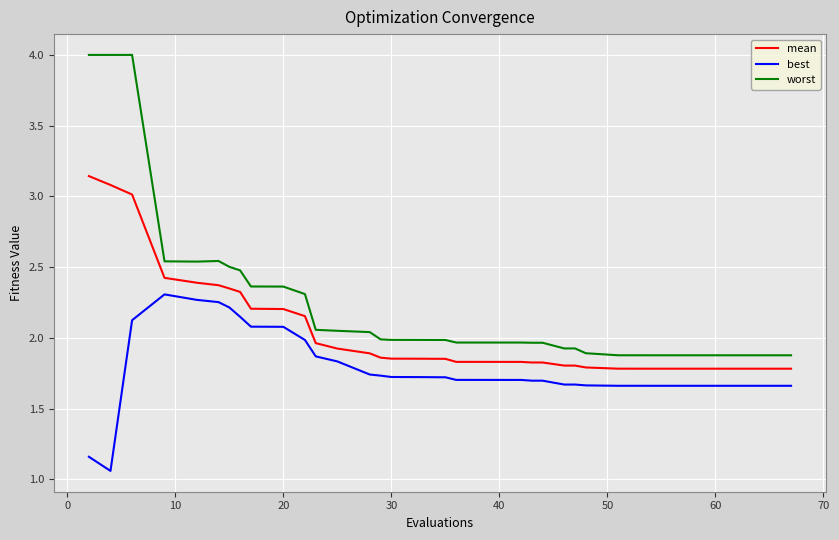

Which series has the largest total across all categories?

worst